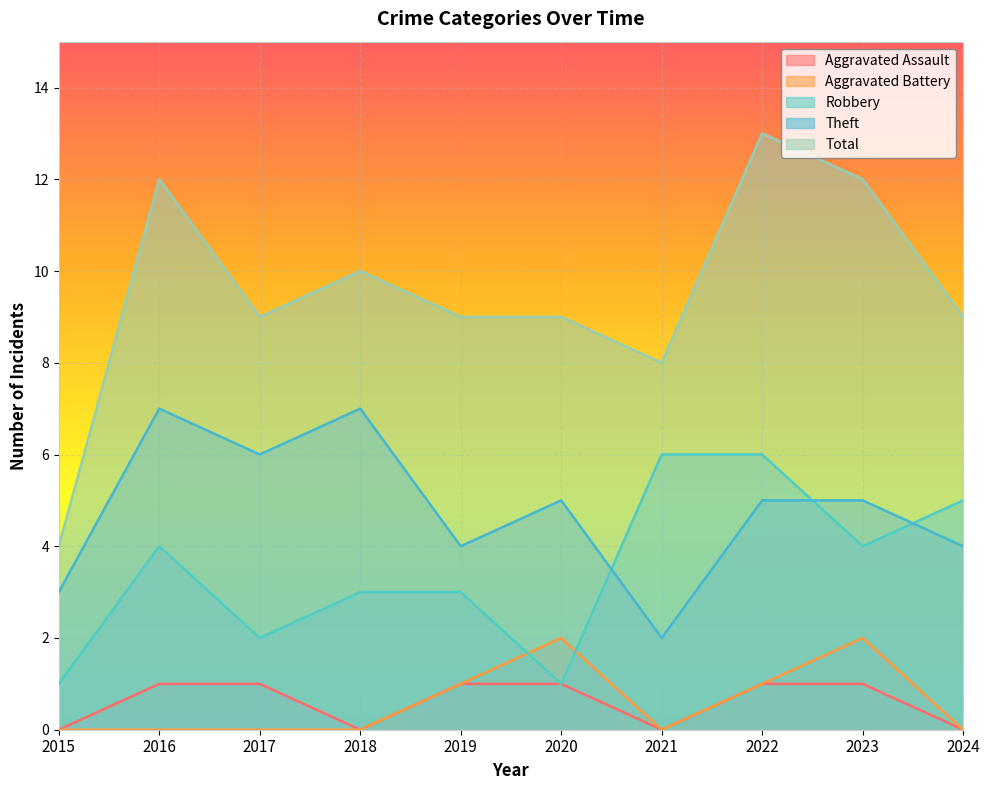

At which category does Total reach its first local valley?

2017